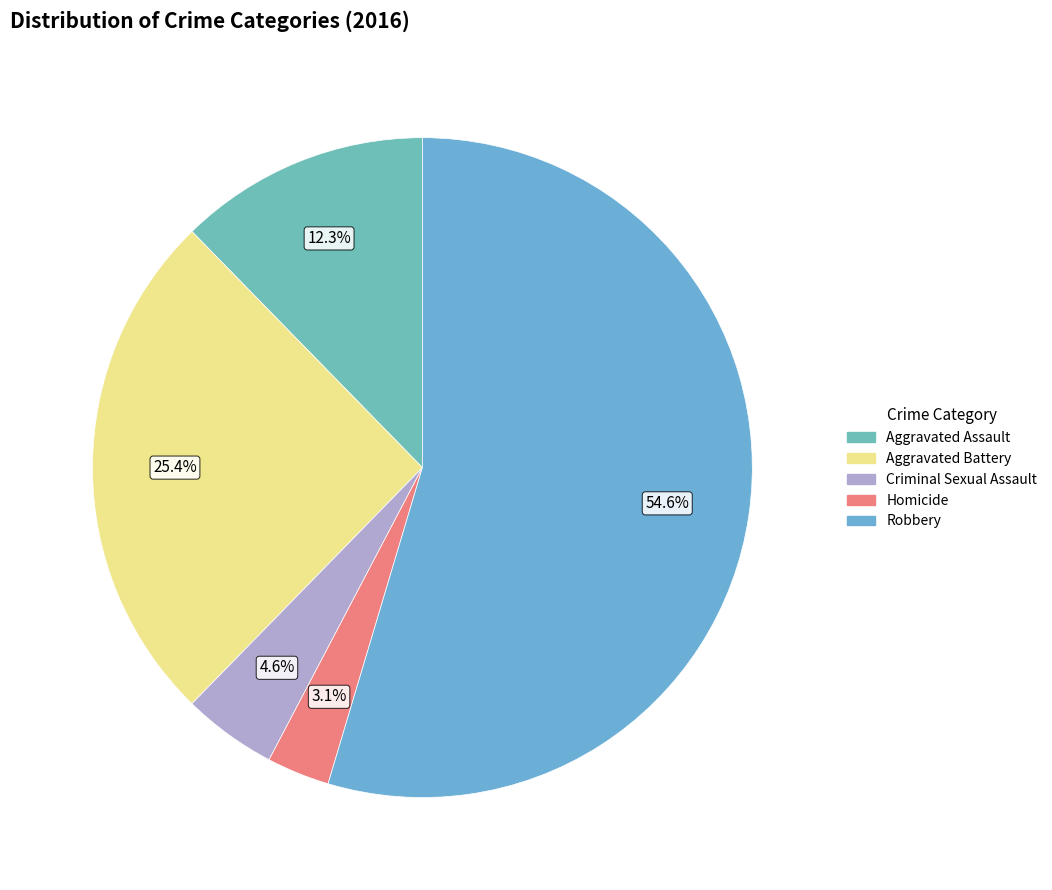

The Aggravated Battery slice represents 25% of the pie. True or false?

True